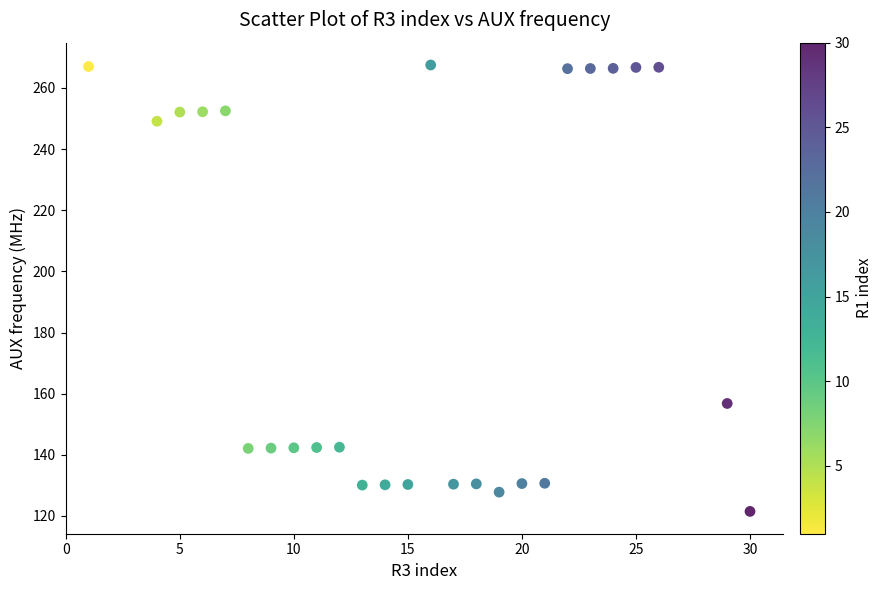

What Y value in the scatter plot is closest to 194?

156.8